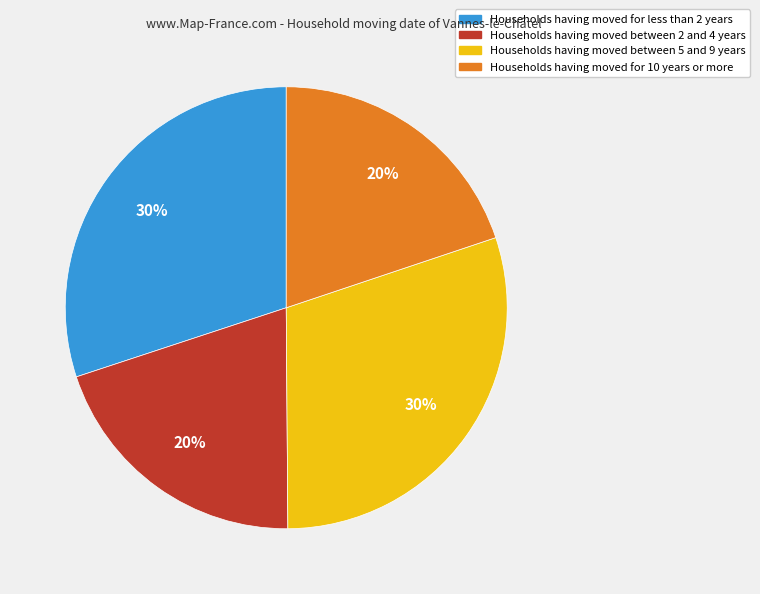

Which has a higher value, Households having moved for 10 years or more or Households having moved for less than 2 years?

Households having moved for less than 2 years